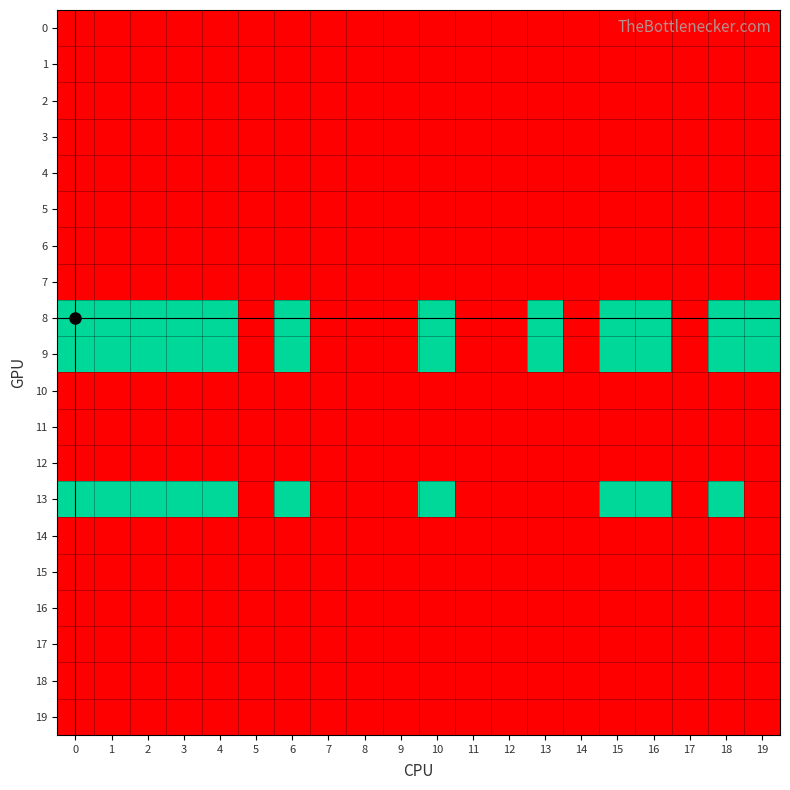

What is the spread (max minus min) of values at 2?

1